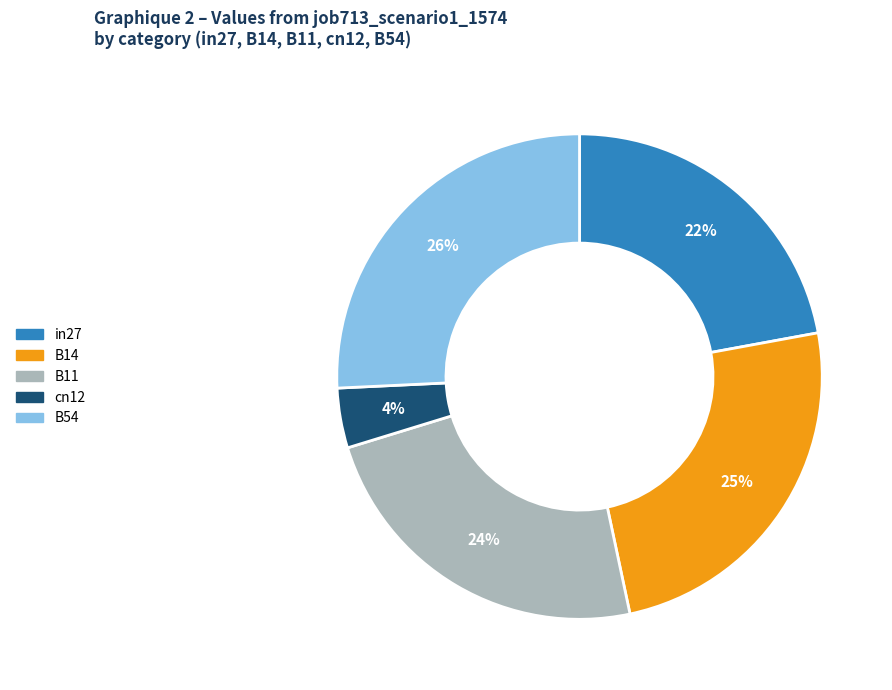

Rank the categories by value from lowest to highest.

cn12, in27, B11, B14, B54